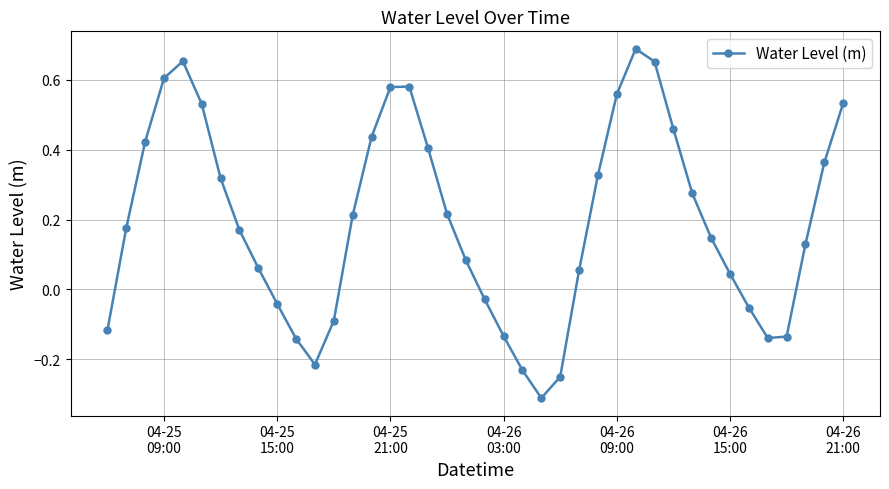

How many data points are above 0?

27